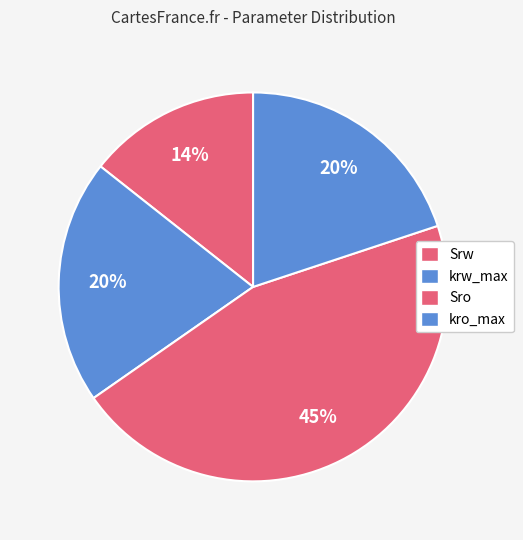

To the nearest percent, what is the combined percentage of Srw and krw_max?

35%